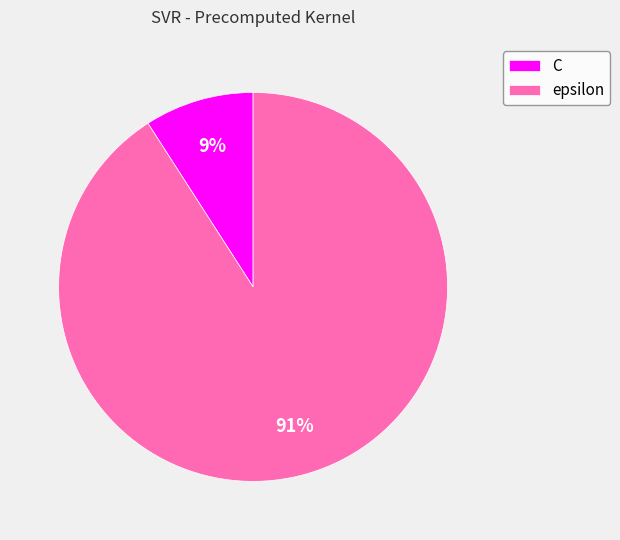

Approximately how many times larger is the value at C compared to epsilon?

0.1